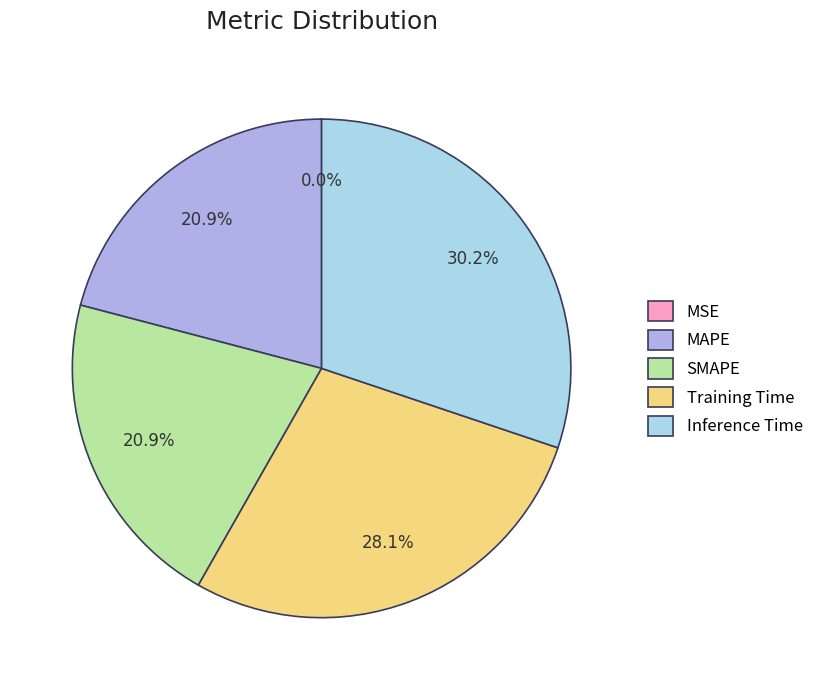

Which category has the biggest portion of the pie?

Inference Time